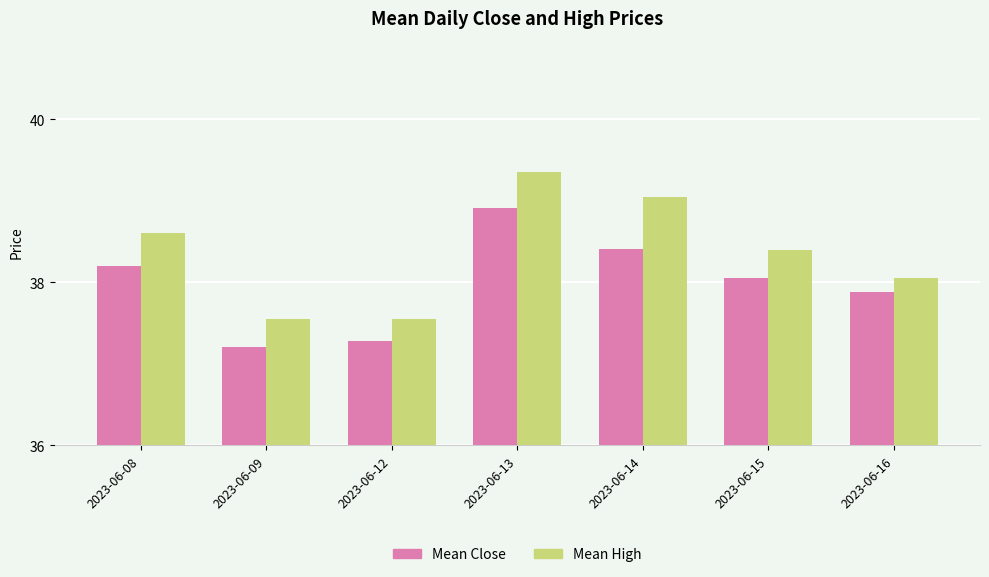

Are the bars horizontal?

No